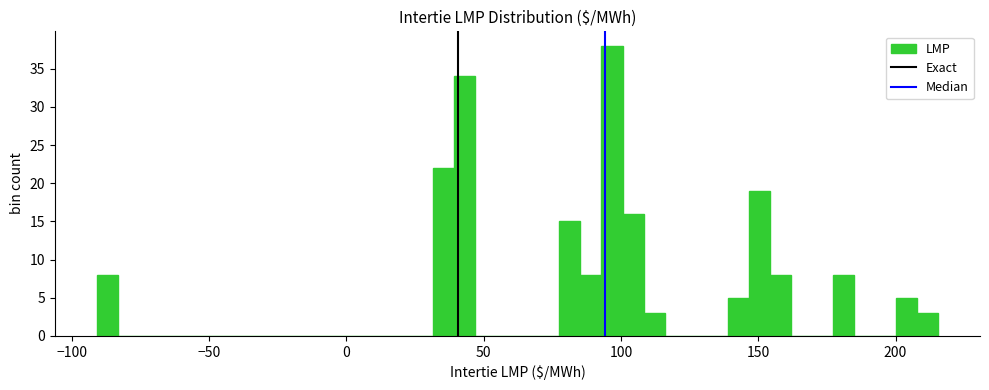

Around what value on the x-axis is the tallest bar? Give the approximate position of its centre, as read against the axis.

95